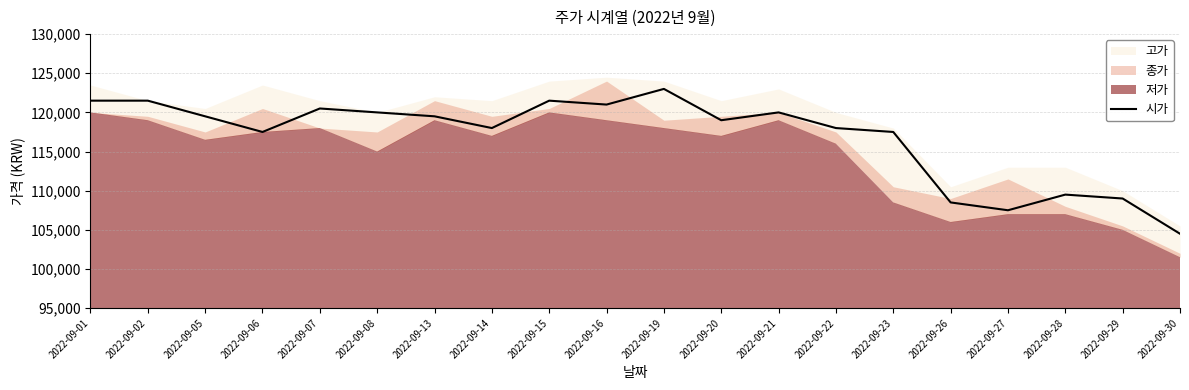

What is the minimum value for 시가?

104500